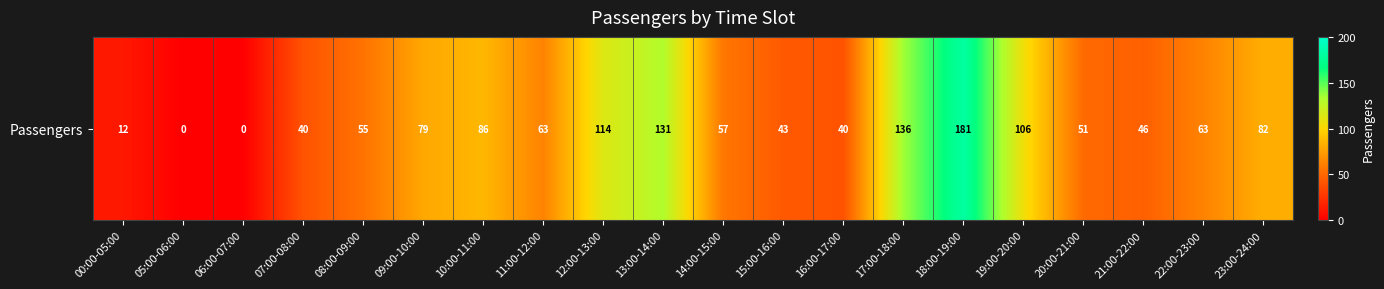

What is the ratio of the value at 15:00-16:00 to the value at 20:00-21:00?

0.8